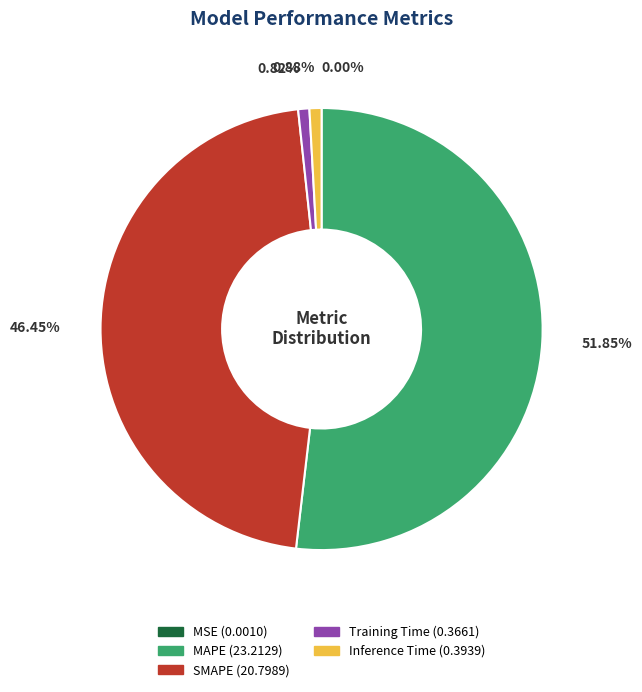

What portion of the pie excludes SMAPE?

53.5%